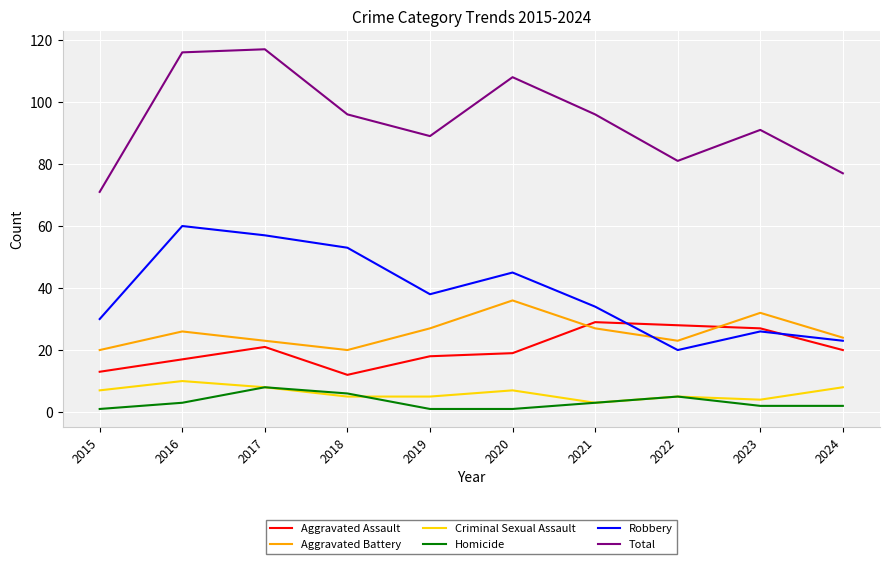

The value of Total at 2024 is 31. True or false?

False